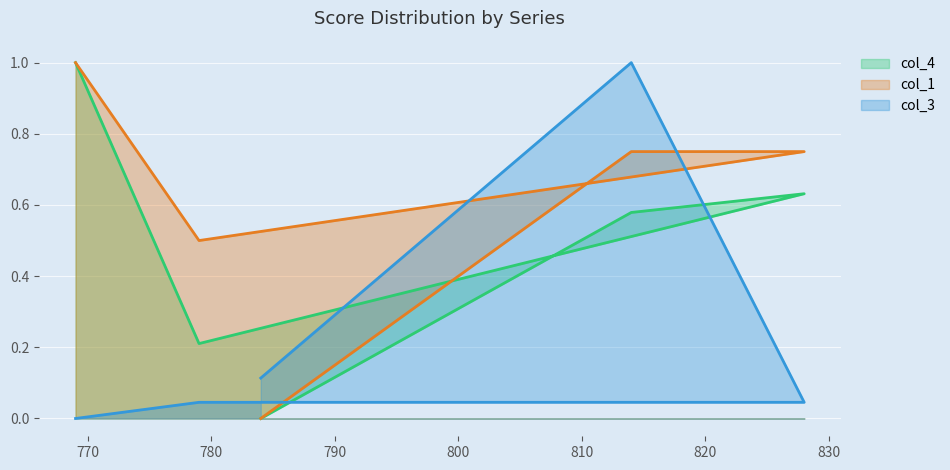

Rank the categories by col_4 value from lowest to highest.

784, 779, 814, 828, 769